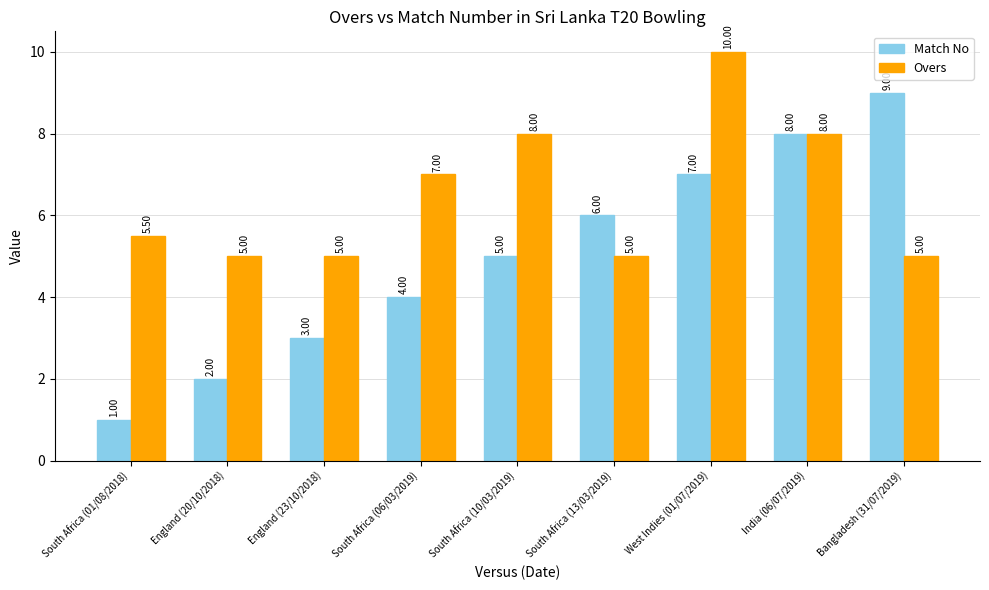

What are all the series names shown in the legend?

Match No, Overs